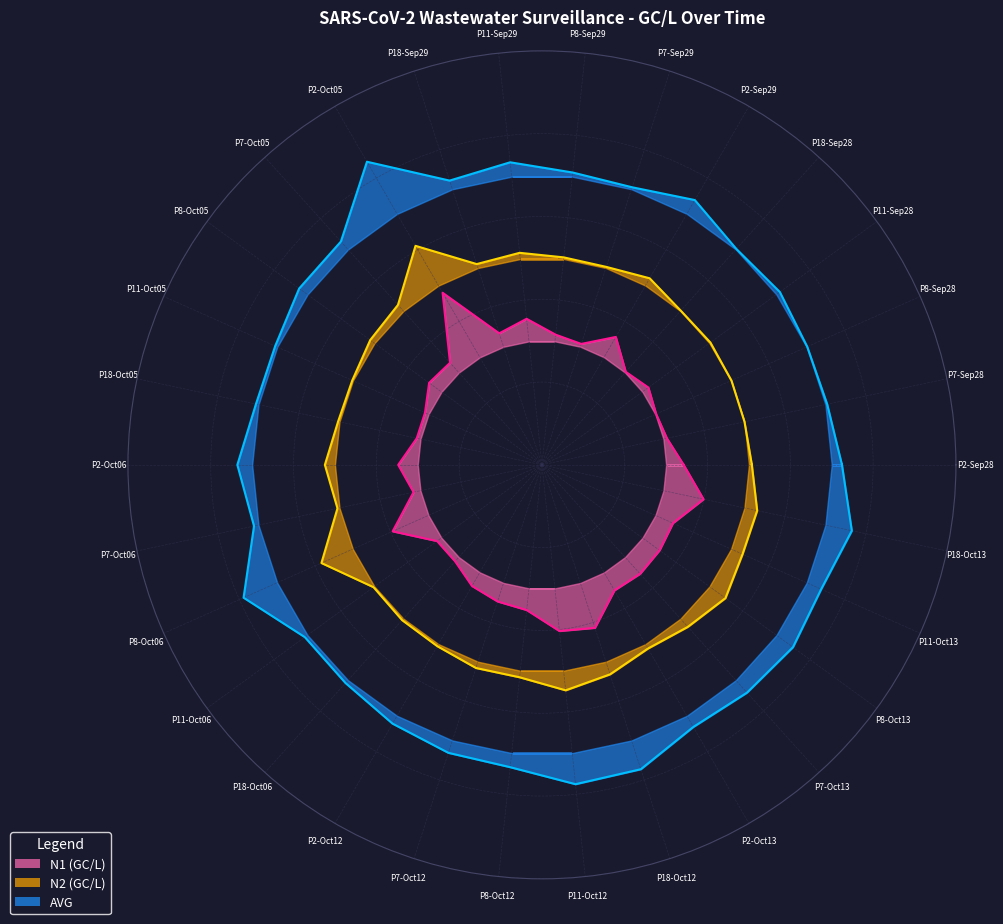

What is the total value across all series at P18-Oct06?

1.5